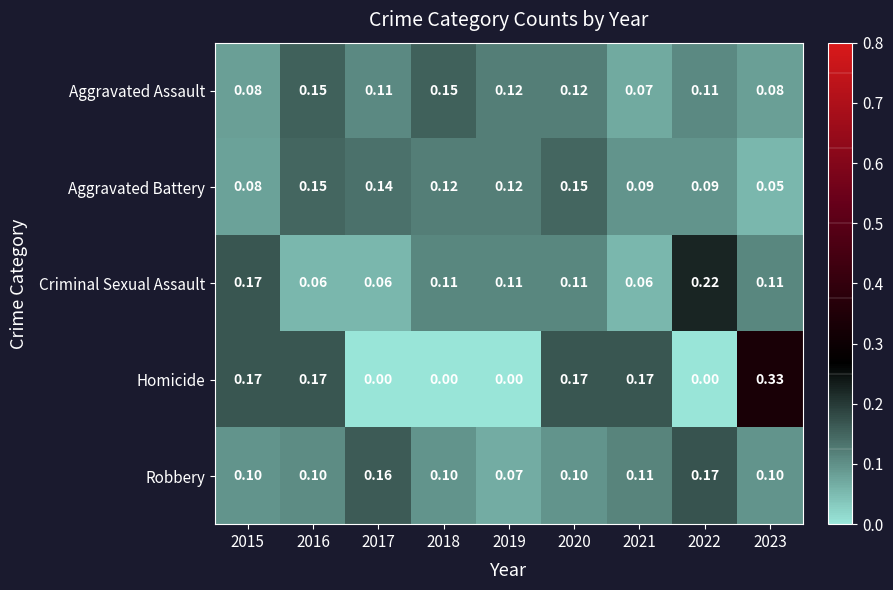

Is the value of Homicide at 2016 greater than the value of Robbery at 2018?

Yes